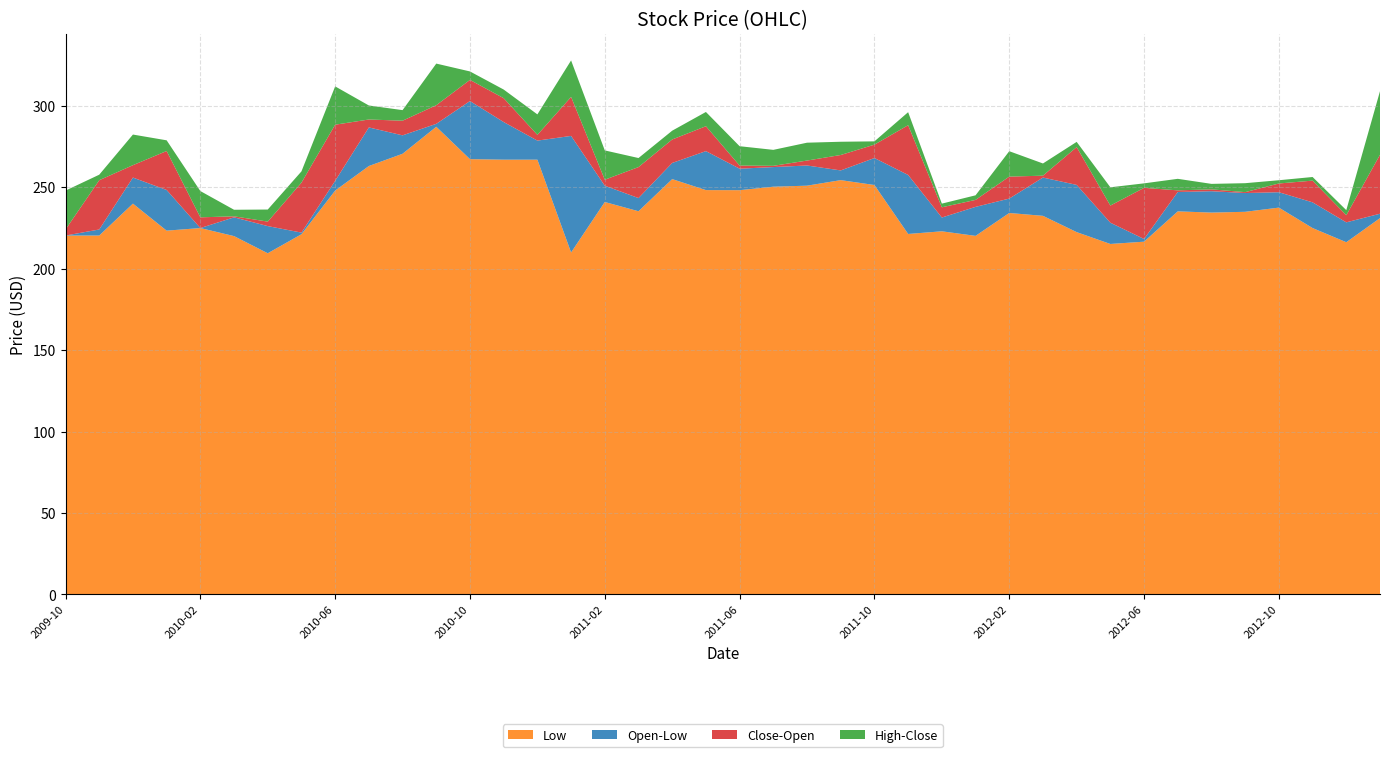

Reading right to left, what are all the values shown in this chart?

Close: 2013-01=270.0	2012-12=232.9	2012-11=227.4	2012-10=241.6	2012-09=245.9	2012-08=246.5	2012-07=248.2	2012-06=249.7	2012-05=217.8	2012-04=228.3	2012-03=254.8	2012-02=256.6	2012-01=242.3	2011-12=237.7	2011-11=227.0	2011-10=259.8	2011-09=269.9	2011-08=260.4	2011-07=263.2	2011-06=259.6	2011-05=257.0	2011-04=279.4	2011-03=262.4	2011-02=247.3	2011-01=257.6	2010-12=282.2	2010-11=275.4	2010-10=290.0	2010-09=300.4	2010-08=290.9	2010-07=281.9	2010-06=288.5	2010-05=252.9	2010-04=223.4	2010-03=230.9	2010-02=231.6	2010-01=224.4	2009-12=248.4	2009-11=254.4	2009-10=224.1
Open: 2013-01=233.8	2012-12=228.5	2012-11=240.8	2012-10=247.0	2012-09=246.5	2012-08=247.6	2012-07=247.2	2012-06=218.3	2012-05=228.3	2012-04=251.5	2012-03=256.0	2012-02=243.1	2012-01=238.0	2011-12=231.5	2011-11=257.6	2011-10=268.0	2011-09=260.4	2011-08=263.4	2011-07=262.4	2011-06=261.5	2011-05=272.2	2011-04=265.0	2011-03=243.4	2011-02=251.0	2011-01=281.6	2010-12=278.7	2010-11=290.1	2010-10=303.0	2010-09=289.0	2010-08=281.9	2010-07=286.8	2010-06=254.0	2010-05=222.2	2010-04=226.2	2010-03=231.6	2010-02=225.0	2010-01=248.4	2009-12=256.0	2009-11=224.1	2009-10=220.4
High: 2013-01=309.1	2012-12=236.0	2012-11=243.0	2012-10=249.0	2012-09=252.0	2012-08=251.0	2012-07=255.2	2012-06=252.4	2012-05=239.5	2012-04=254.7	2012-03=263.5	2012-02=272.2	2012-01=245.1	2011-12=240.0	2011-11=265.6	2011-10=270.0	2011-09=278.0	2011-08=274.4	2011-07=273.0	2011-06=273.4	2011-05=281.0	2011-04=284.8	2011-03=268.0	2011-02=269.0	2011-01=304.0	2010-12=294.8	2010-11=295.4	2010-10=308.2	2010-09=326.0	2010-08=297.4	2010-07=295.4	2010-06=312.0	2010-05=259.8	2010-04=233.6	2010-03=235.6	2010-02=247.7	2010-01=254.9	2009-12=274.8	2009-11=257.8	2009-10=248.0
Low: 2013-01=231.1	2012-12=216.3	2012-11=225.0	2012-10=237.6	2012-09=235.0	2012-08=234.5	2012-07=235.2	2012-06=216.6	2012-05=215.2	2012-04=222.5	2012-03=232.5	2012-02=234.2	2012-01=220.2	2011-12=223.0	2011-11=221.4	2011-10=251.4	2011-09=254.4	2011-08=251.0	2011-07=250.4	2011-06=248.3	2011-05=248.3	2011-04=255.1	2011-03=235.3	2011-02=241.0	2011-01=210.0	2010-12=267.0	2010-11=267.0	2010-10=267.3	2010-09=287.2	2010-08=270.6	2010-07=263.1	2010-06=248.0	2010-05=221.2	2010-04=209.5	2010-03=220.1	2010-02=225.0	2010-01=223.4	2009-12=240.0	2009-11=220.4	2009-10=220.4